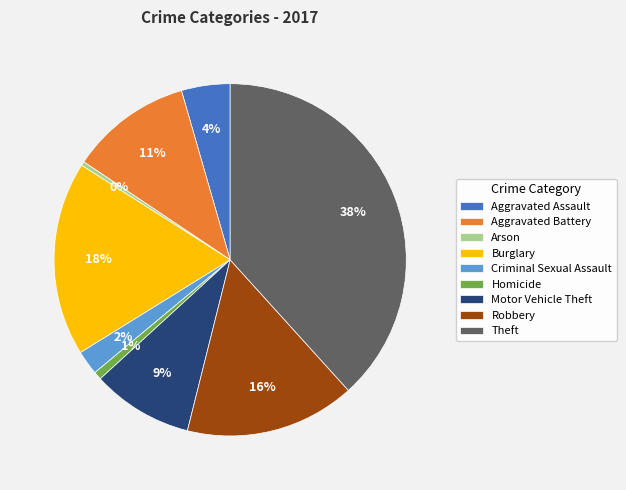

What percentage is the Robbery slice, to the nearest percent?

16%